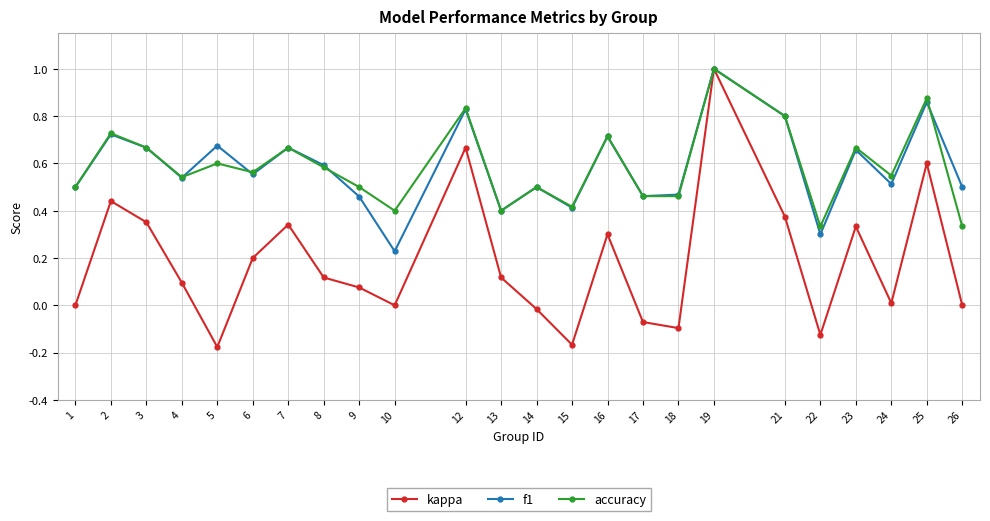

Where is the first local minimum for f1?

4